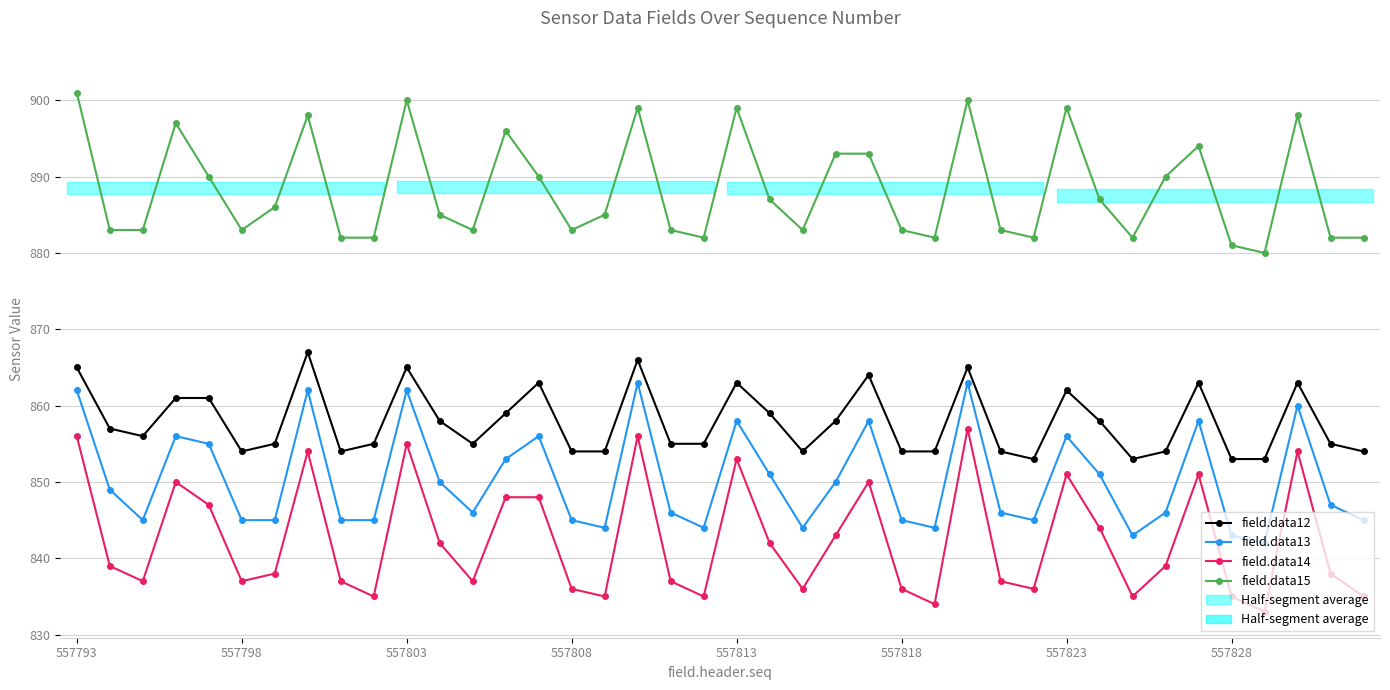

The field.data12 series shows 592 at 33. True or false?

False